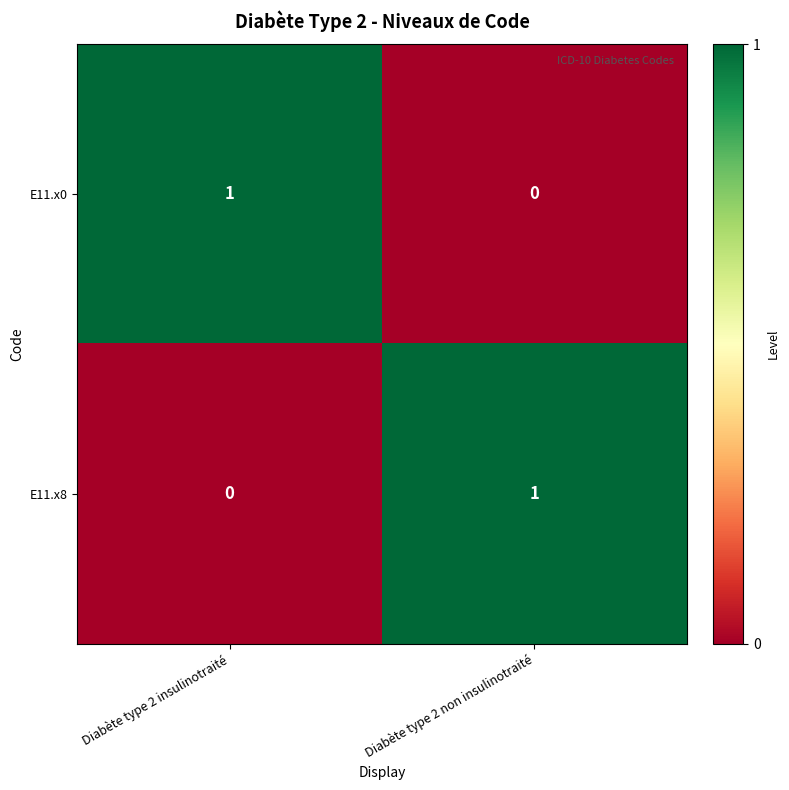

True or false: E11.x8 has a value of -1 at Diabète type 2 insulinotraité.

False